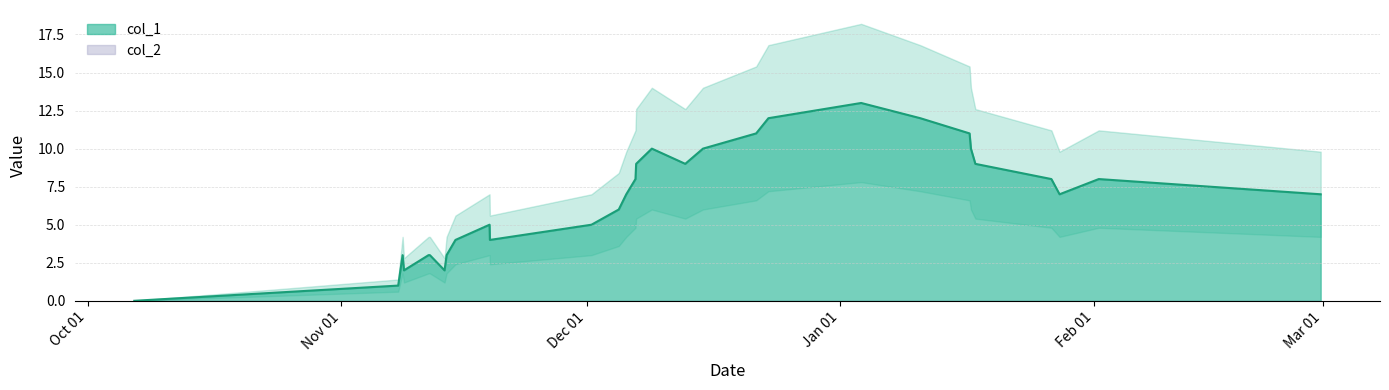

How many categories are shown in the chart?

30